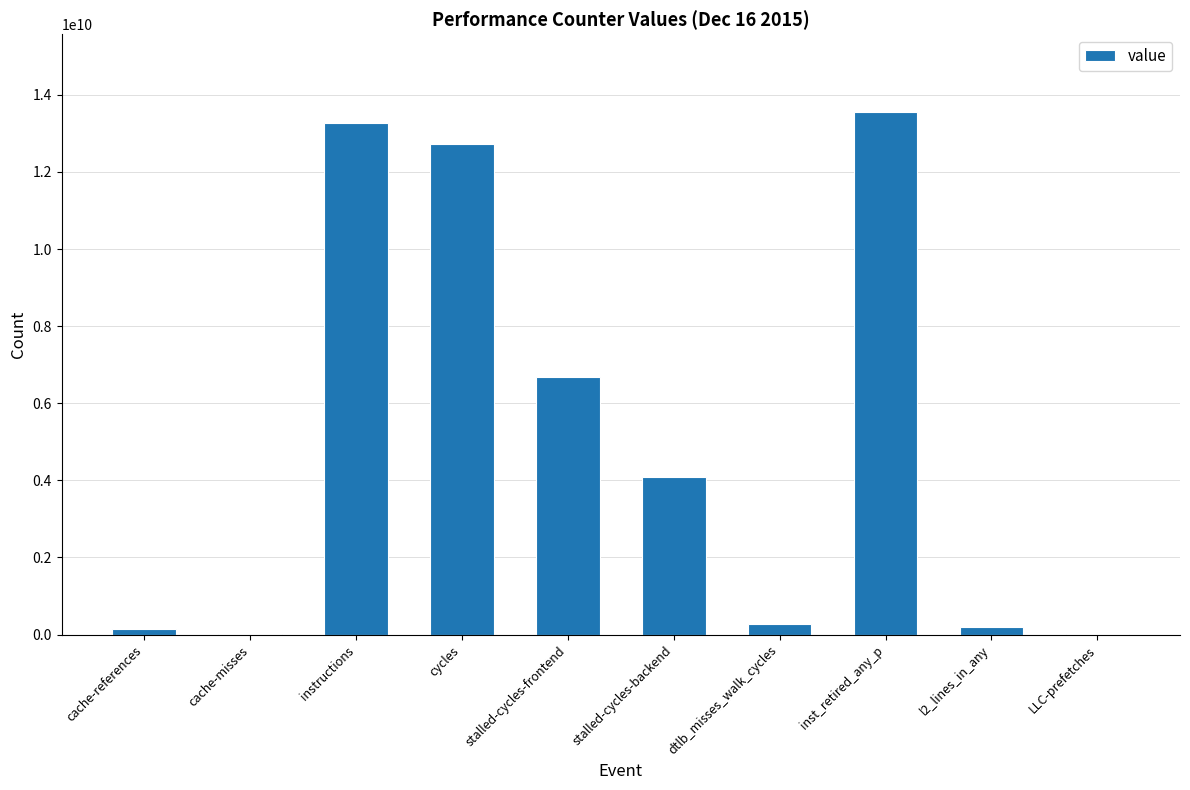

Approximately how many times larger is the value at l2_lines_in_any compared to dtlb_misses_walk_cycles?

0.7